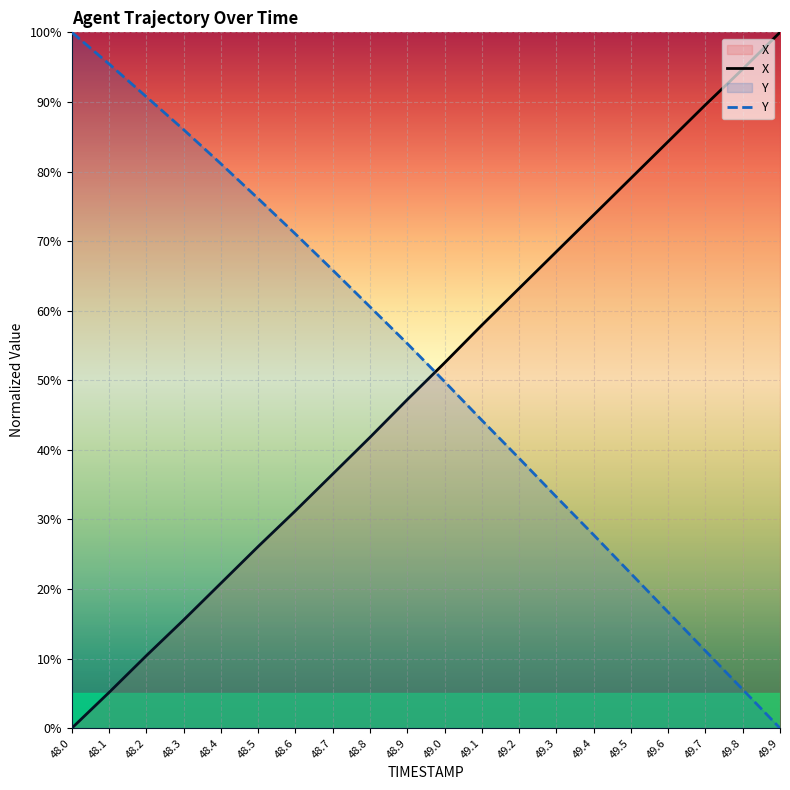

True or false: X has a value of 10.4 at 48.2.

True